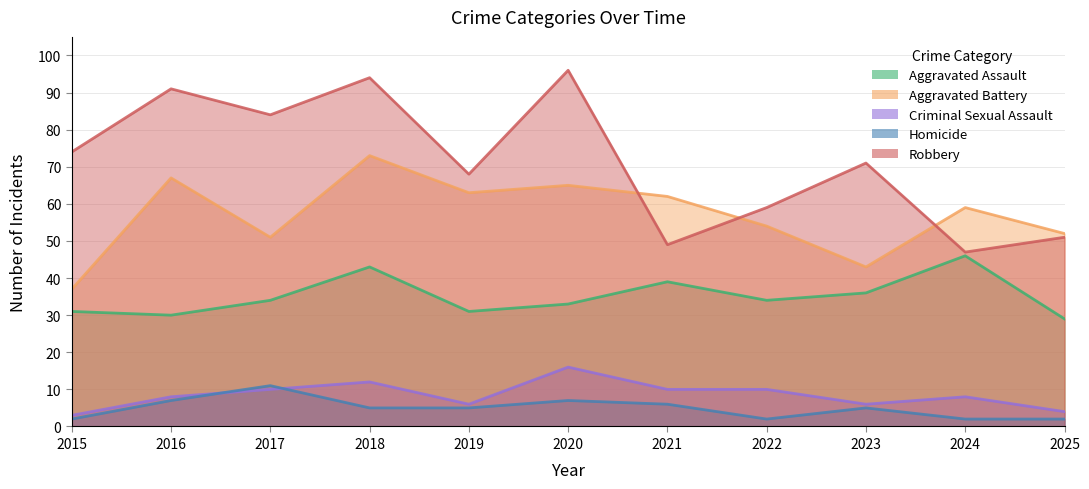

How many data points in Robbery are above 71?

5